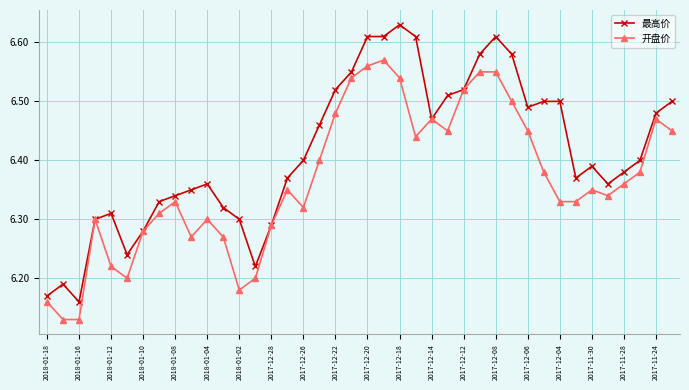

How many 最高价 values are between 6 and 7?

40